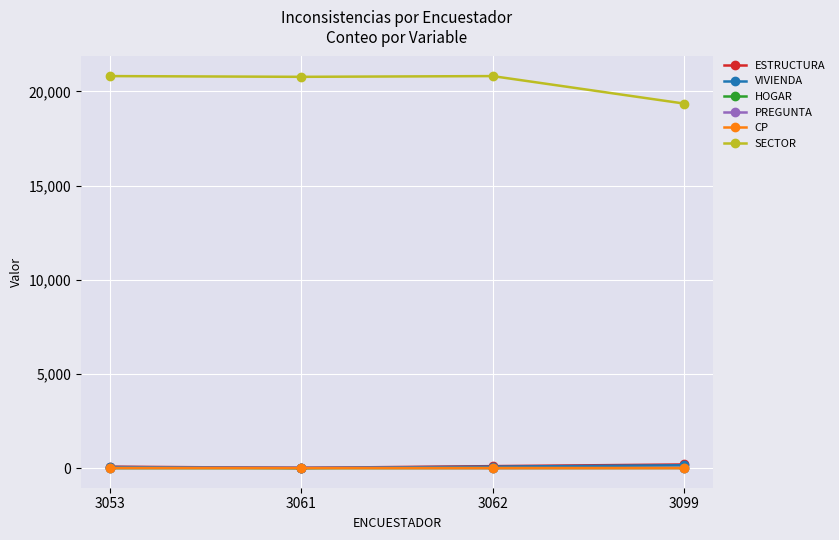

What is the difference between the maximum and minimum values in the HOGAR series?

7.9